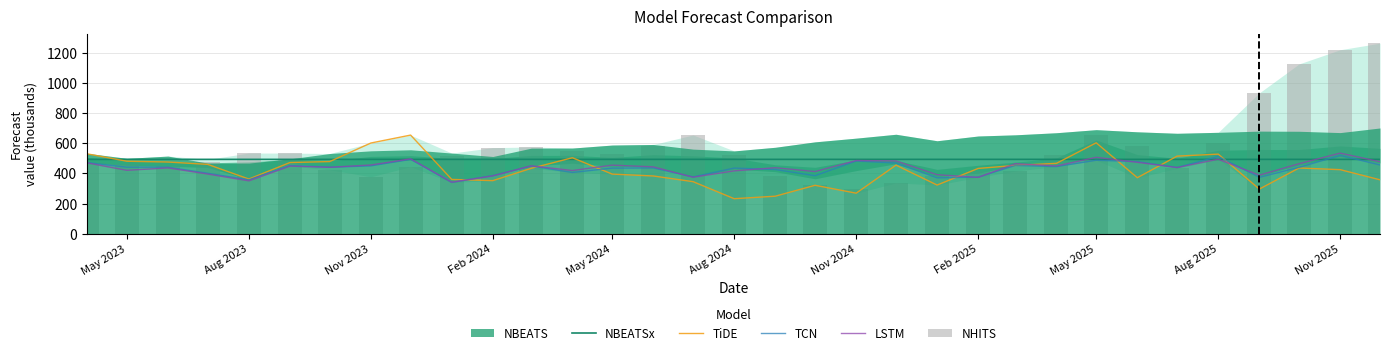

The NBEATSx series shows 492.8 at Nov 2024. True or false?

True